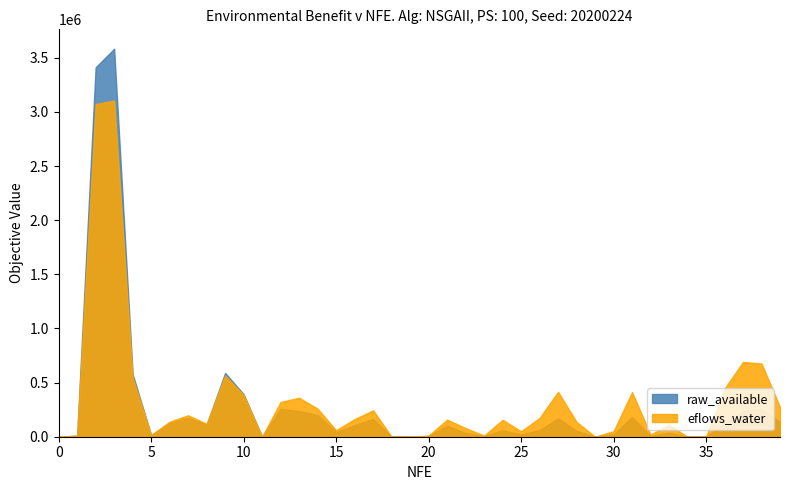

What is the maximum value shown in the chart?

3583840